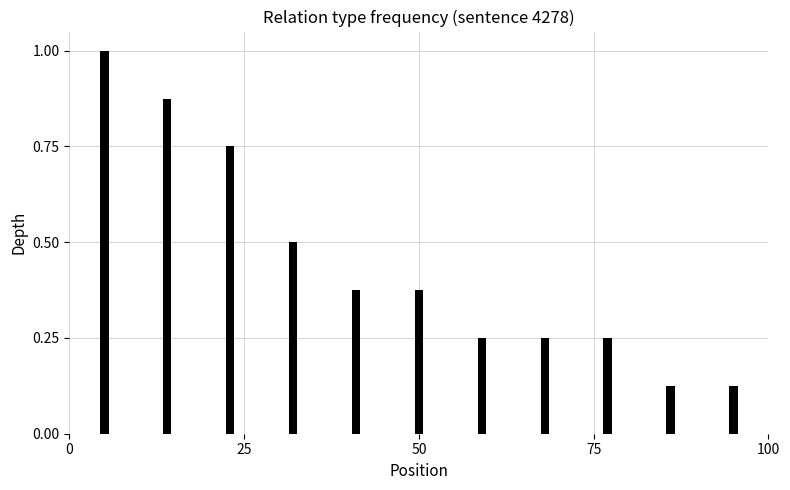

How many data points does each series have?

11